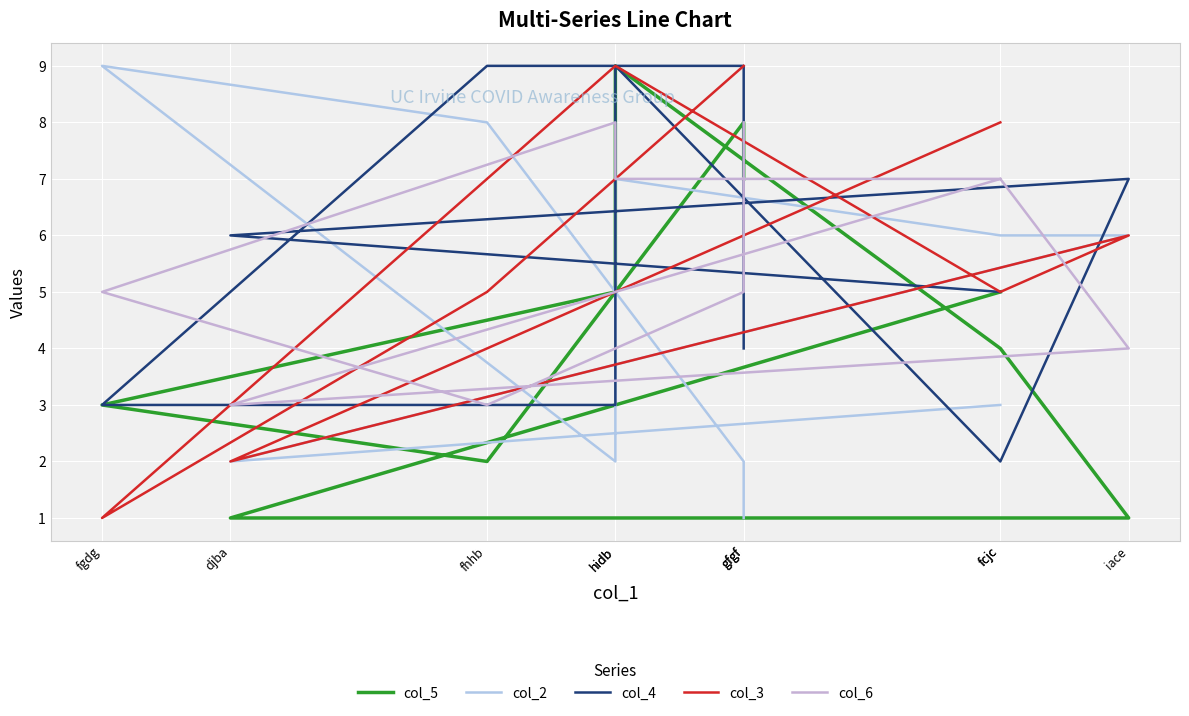

Read the col_3 value at fcjc.

8